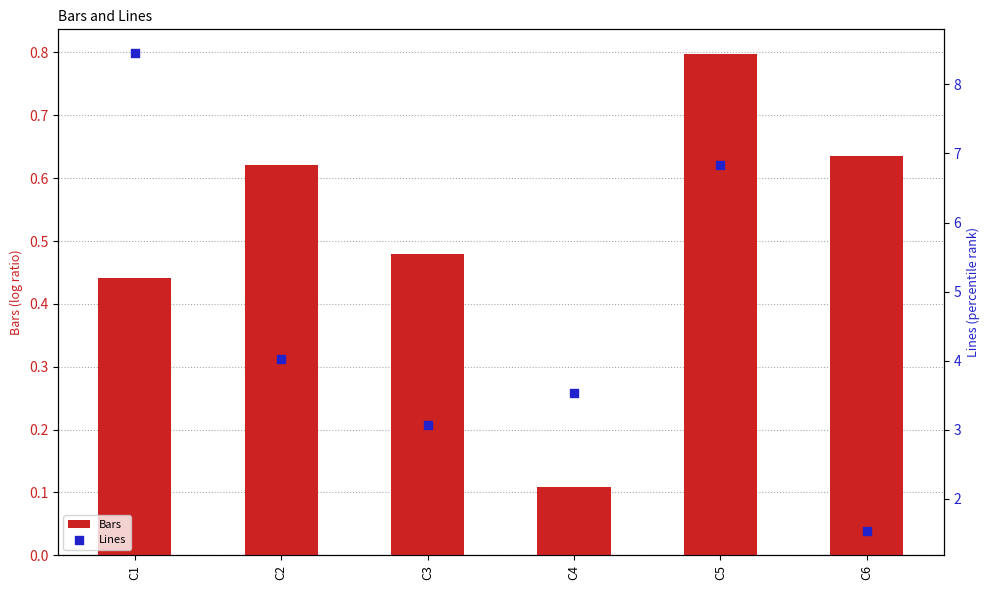

What are all the series names shown in the legend?

Bars, Lines